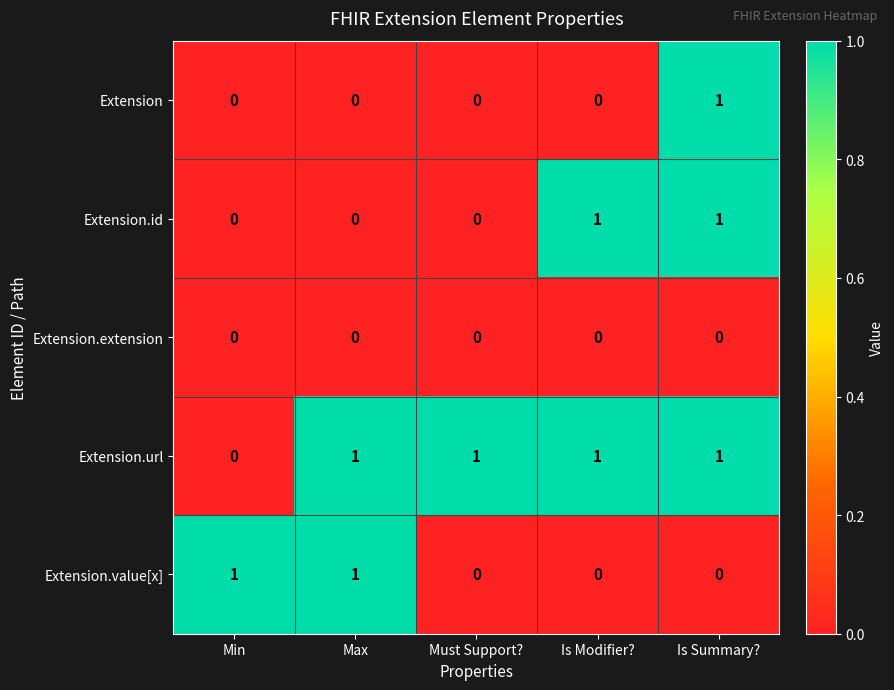

At which category is the sum across all series the highest?

Is Summary?